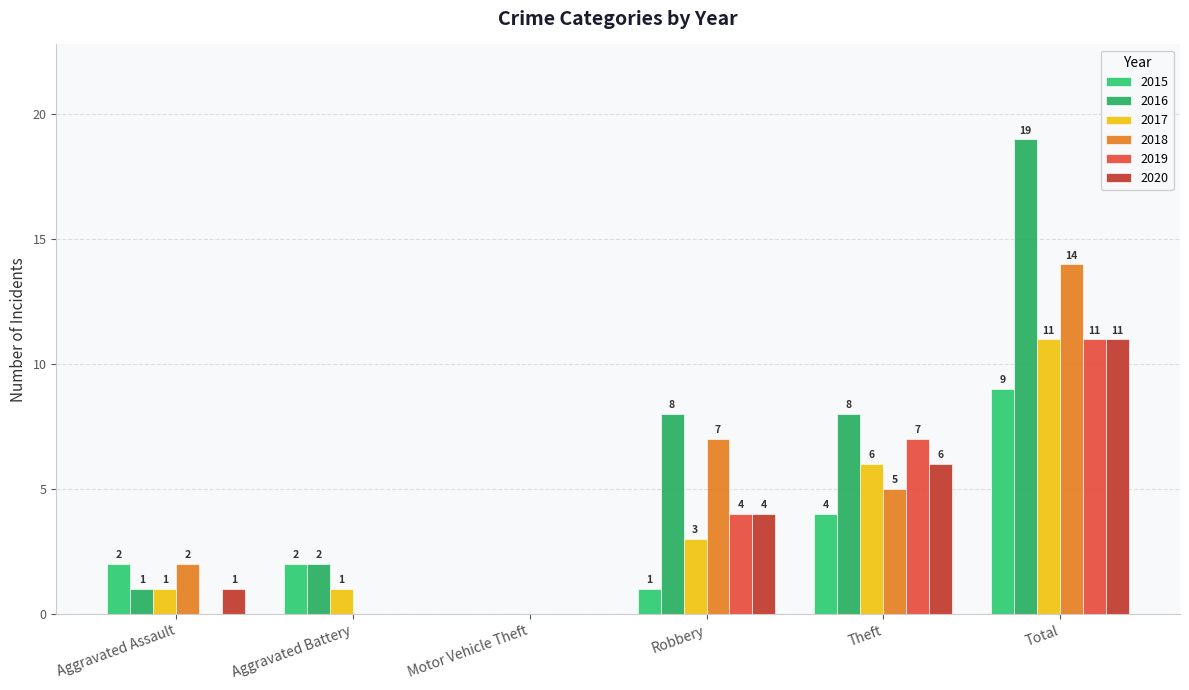

Are the bars grouped side by side (vs. stacked)?

Yes